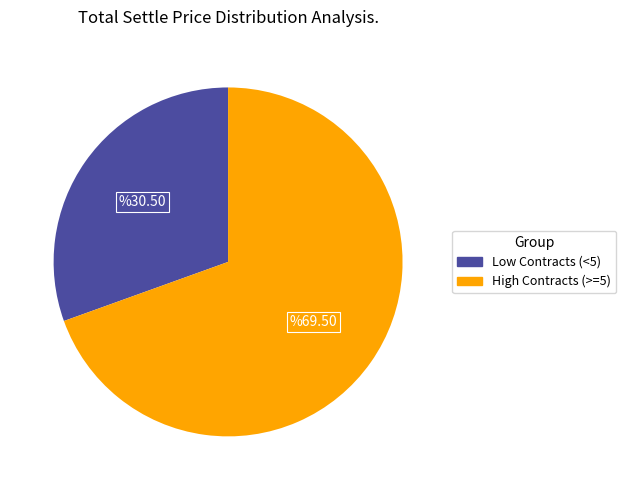

What is the majority slice?

High Contracts (>=5)